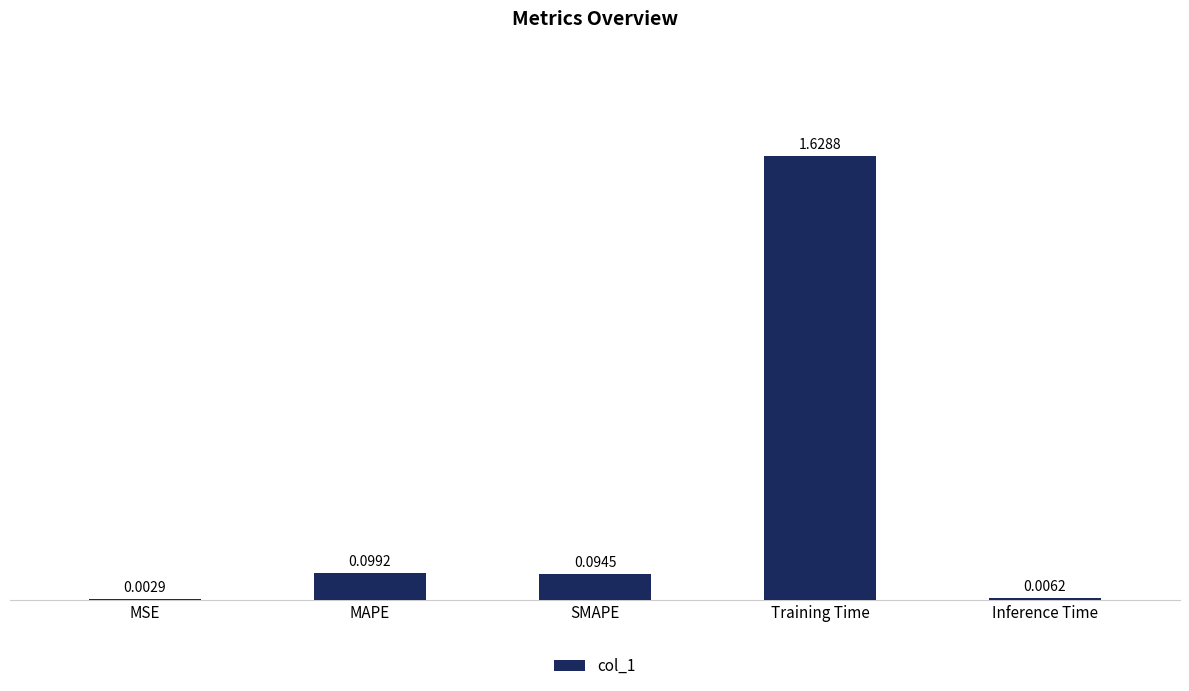

Which has a higher value, Inference Time or MAPE?

MAPE